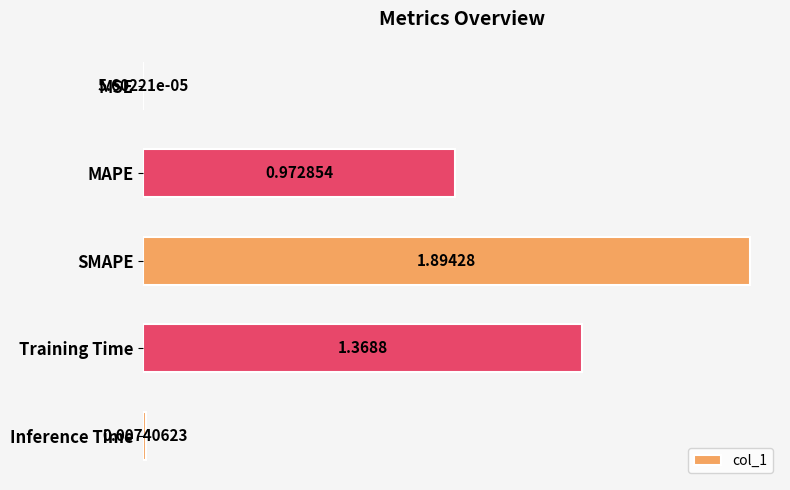

At which category does the chart reach its peak across all series?

SMAPE